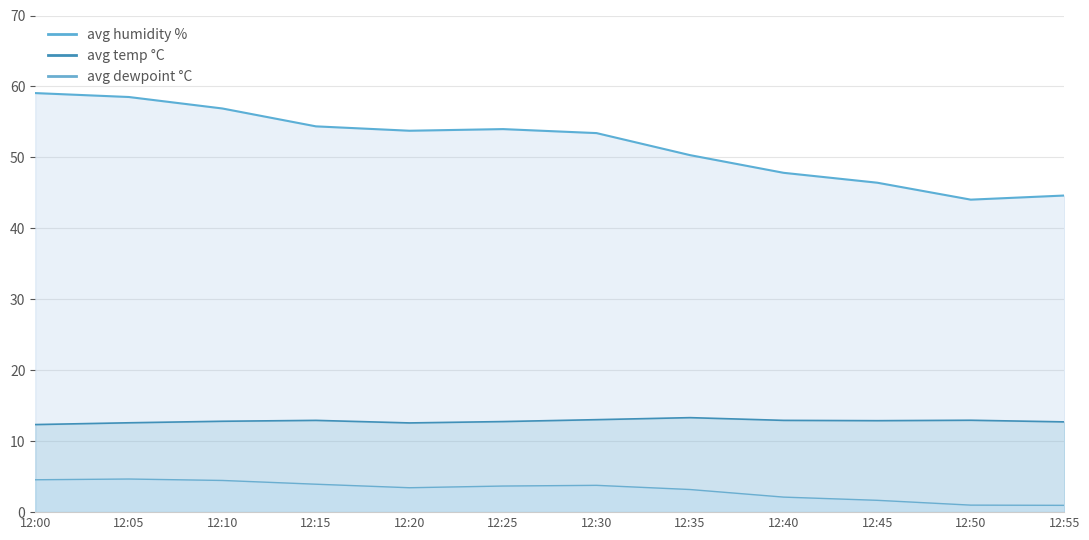

Which has a higher value, 12:55 or 12:35?

12:35